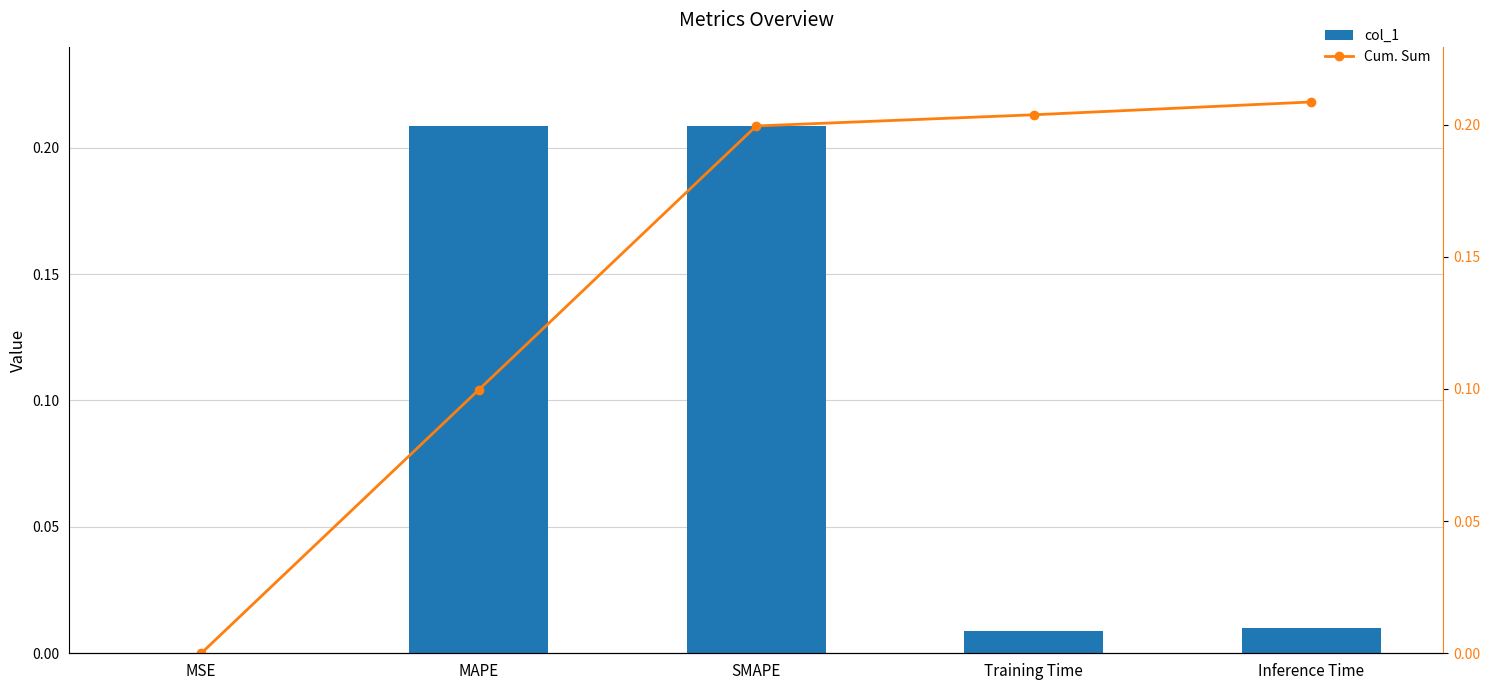

What position from the right is Training Time?

2